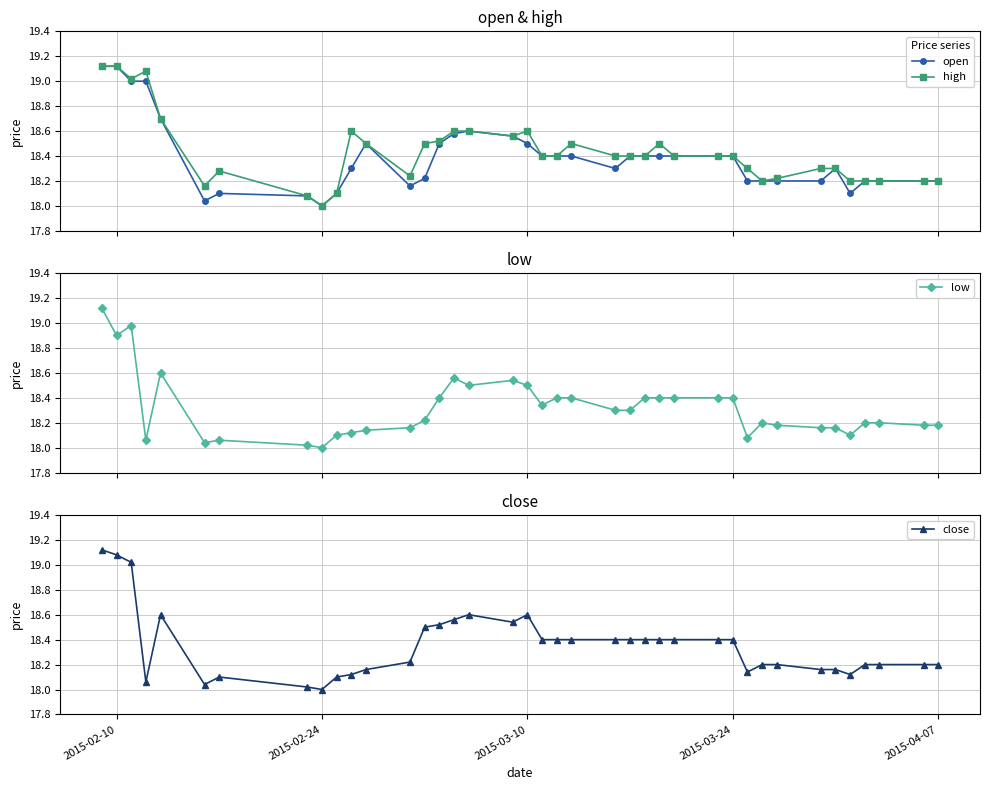

True or false: low and high cross at least once.

False